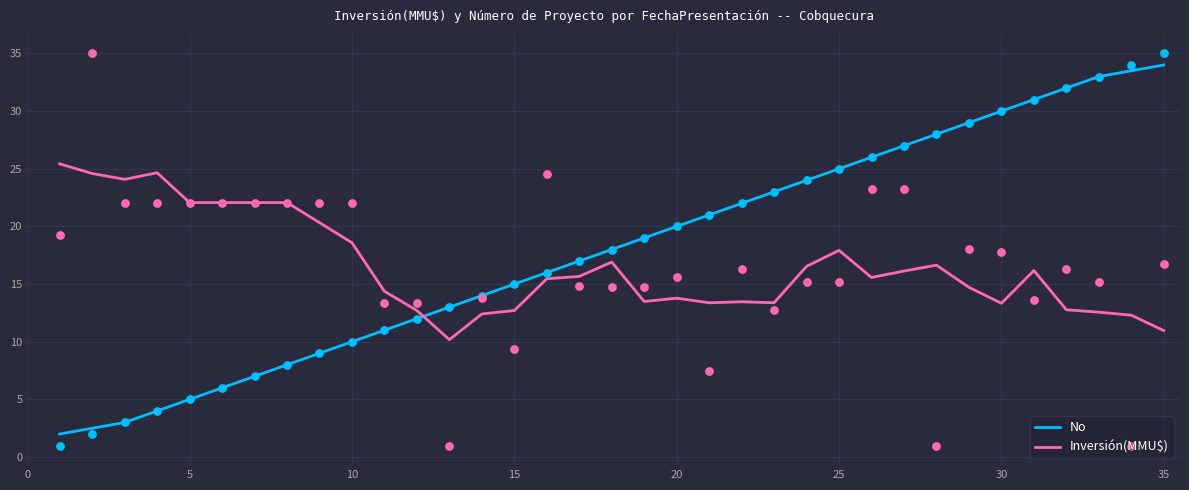

What are all the series names shown in the legend?

No, Inversión(MMU$)